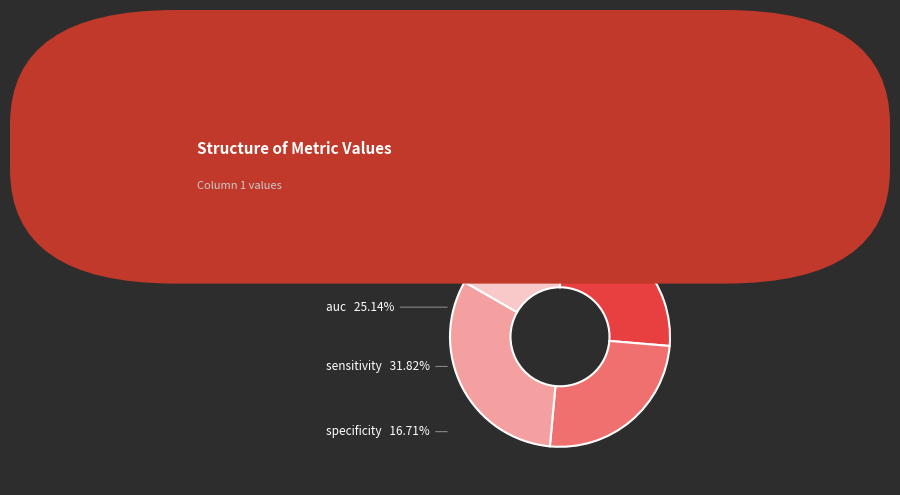

Is there any slice that represents more than half of the pie?

No